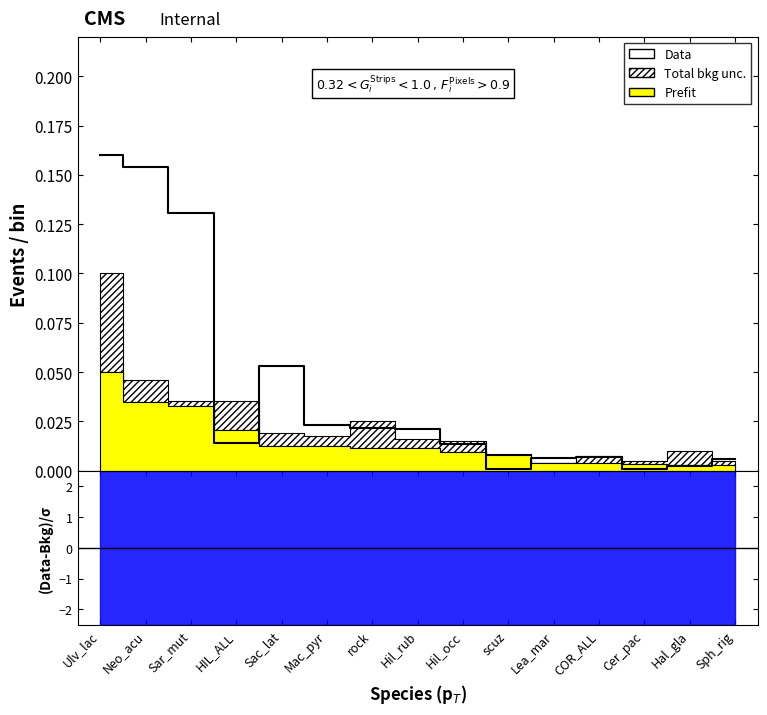

What position from the left is Mac_pyr?

6